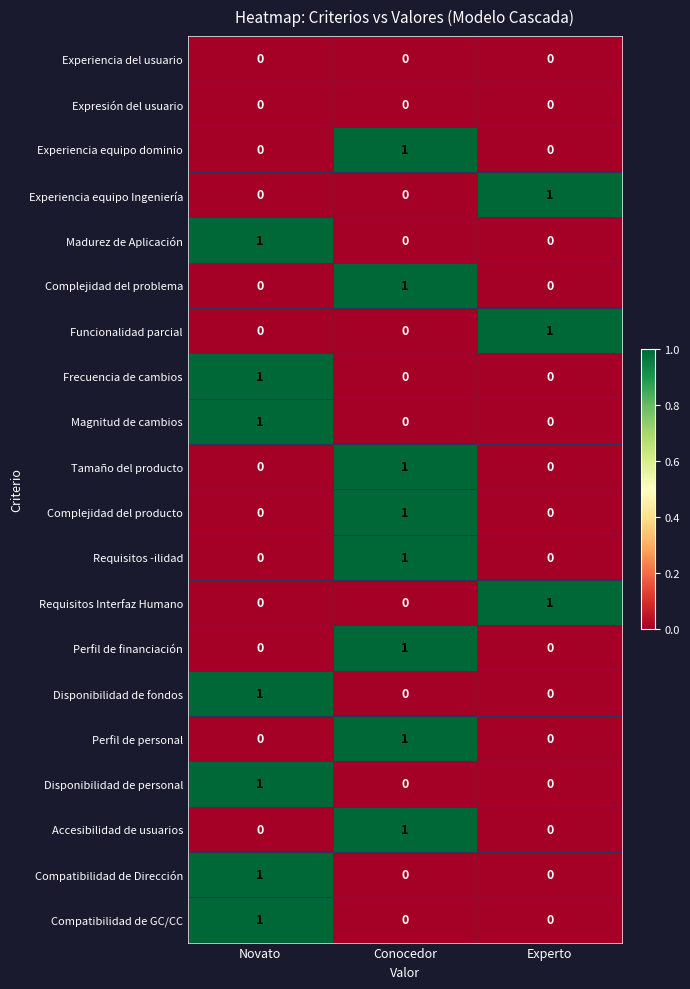

The value of Complejidad del producto at Conocedor is 1. True or false?

True